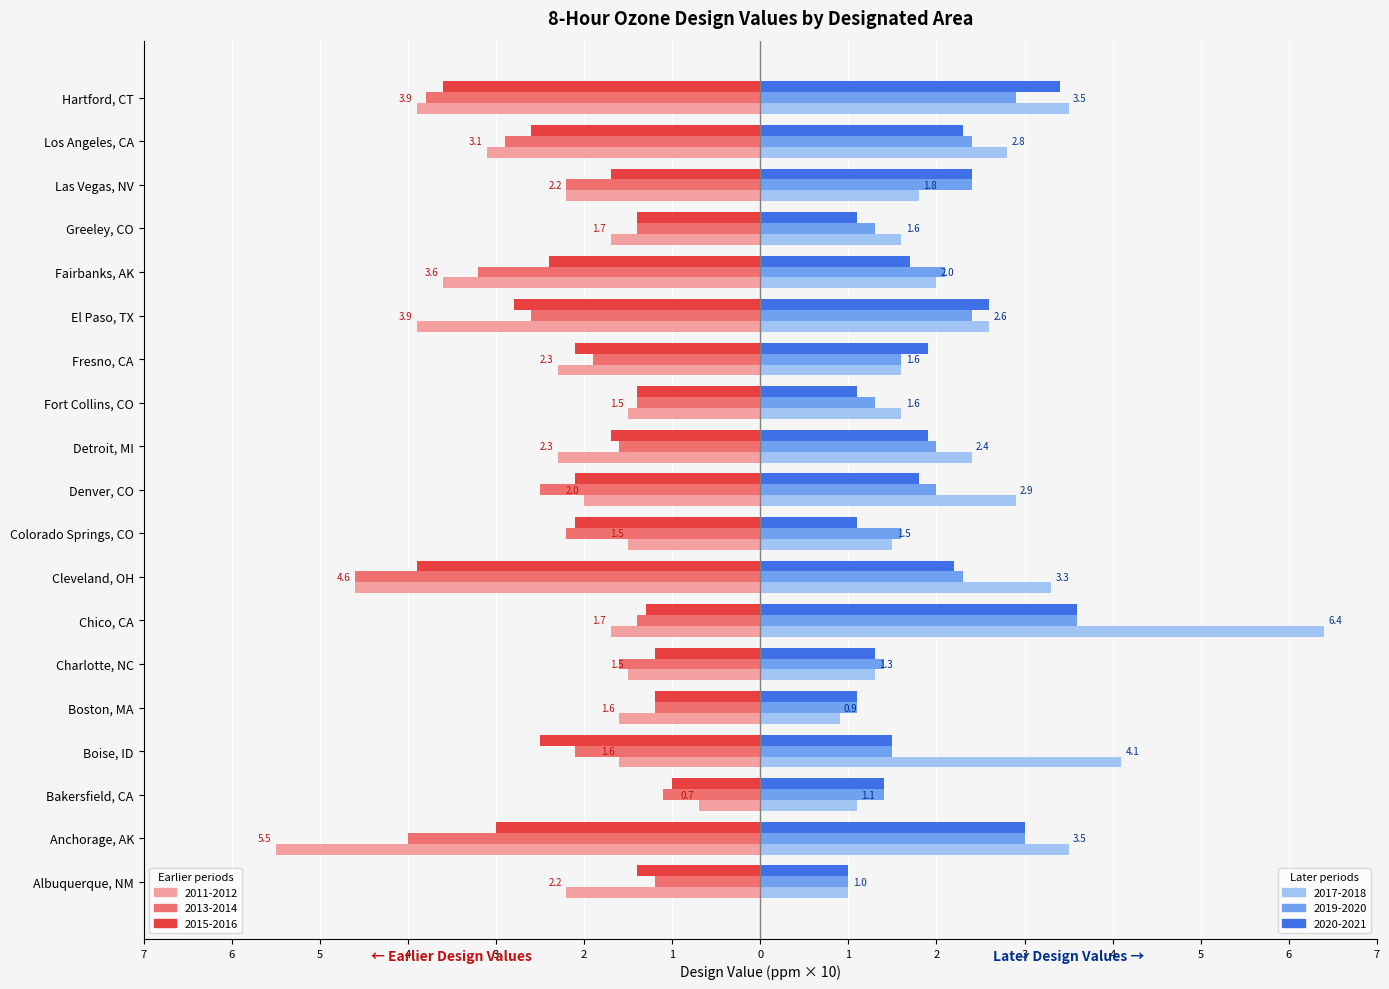

How many bars are there in total?

114